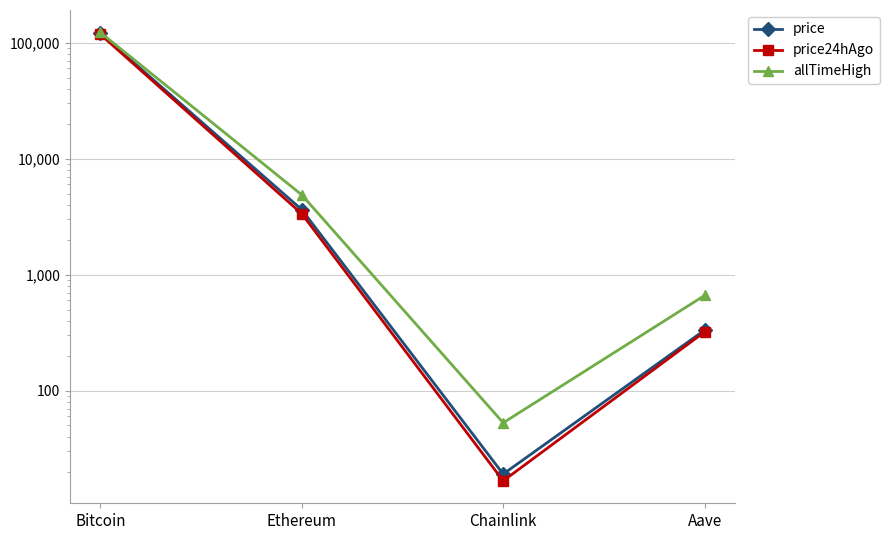

Is it true that allTimeHigh equals 2378.6 at Ethereum?

False